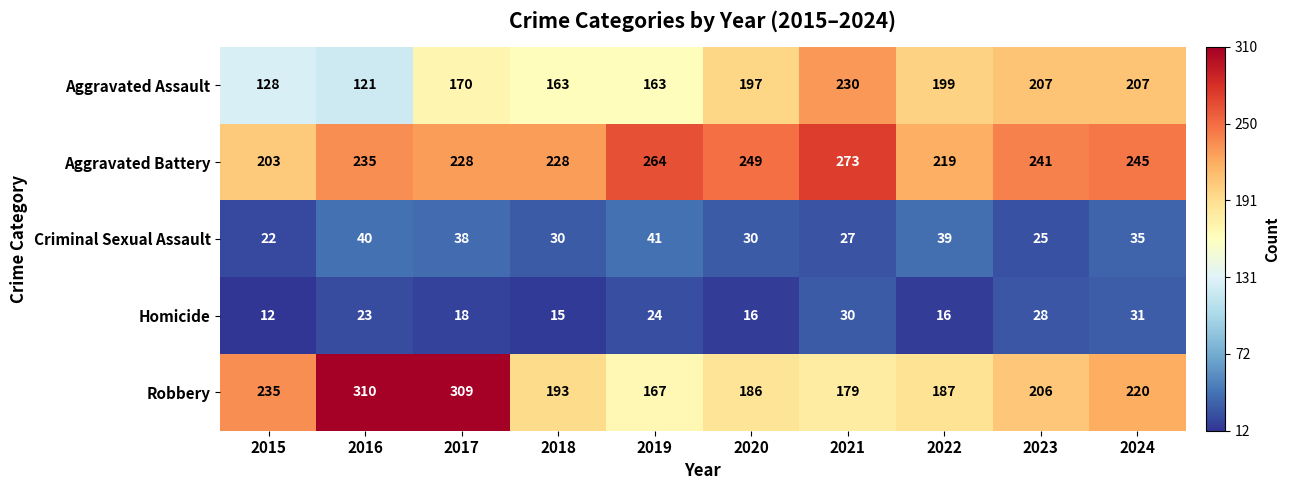

Where is Homicide nearest to the value 21?

2016